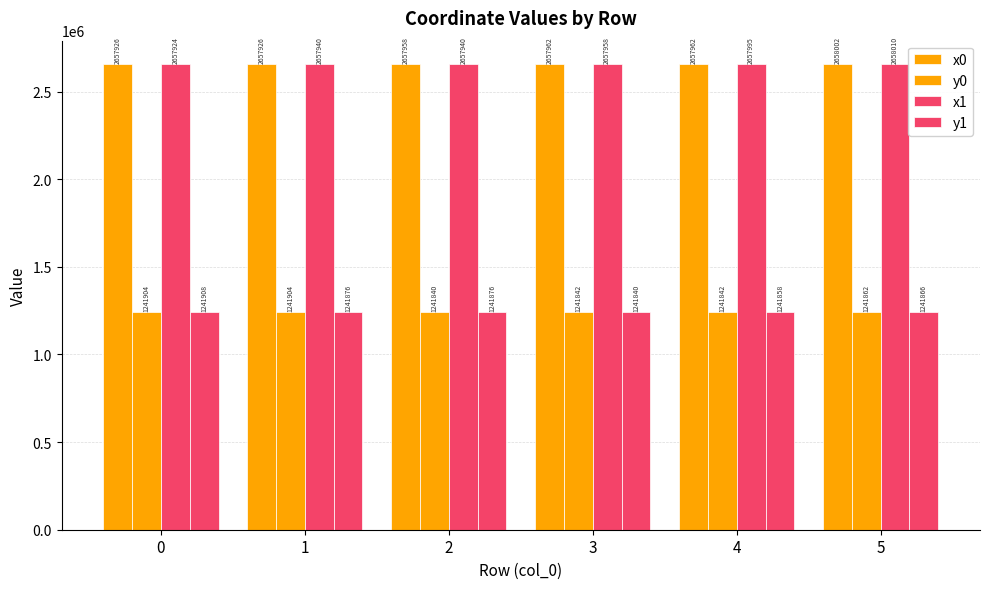

How many data points in x0 are above 2657962?

3